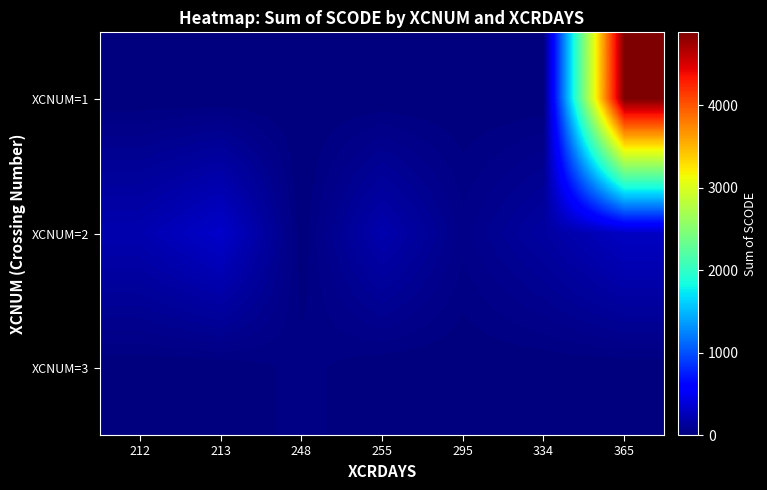

List the series in order of their peak value, lowest first.

XCNUM=3, XCNUM=2, XCNUM=1